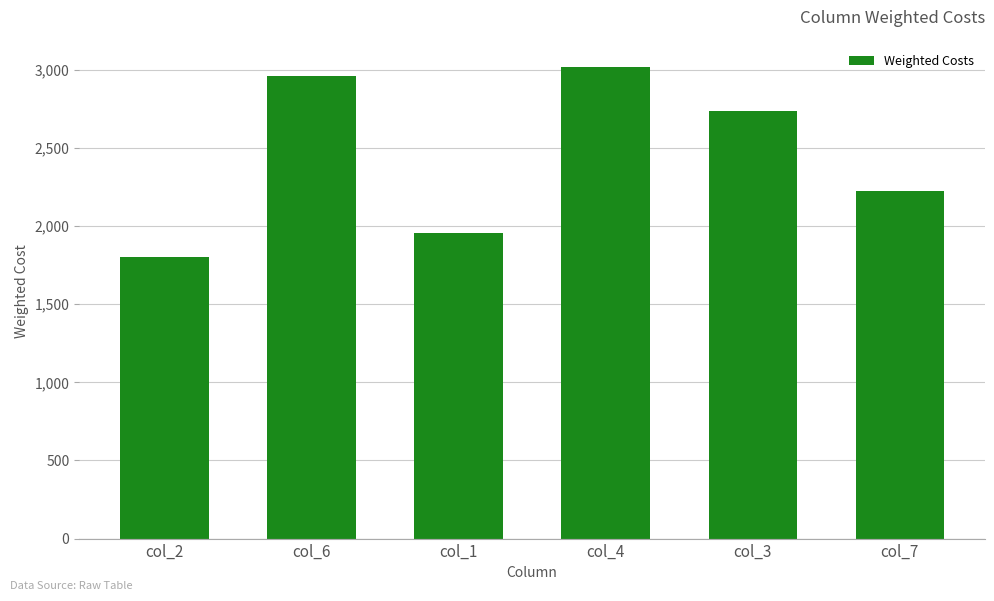

Rank the categories by value from highest to lowest.

col_4, col_6, col_3, col_7, col_1, col_2